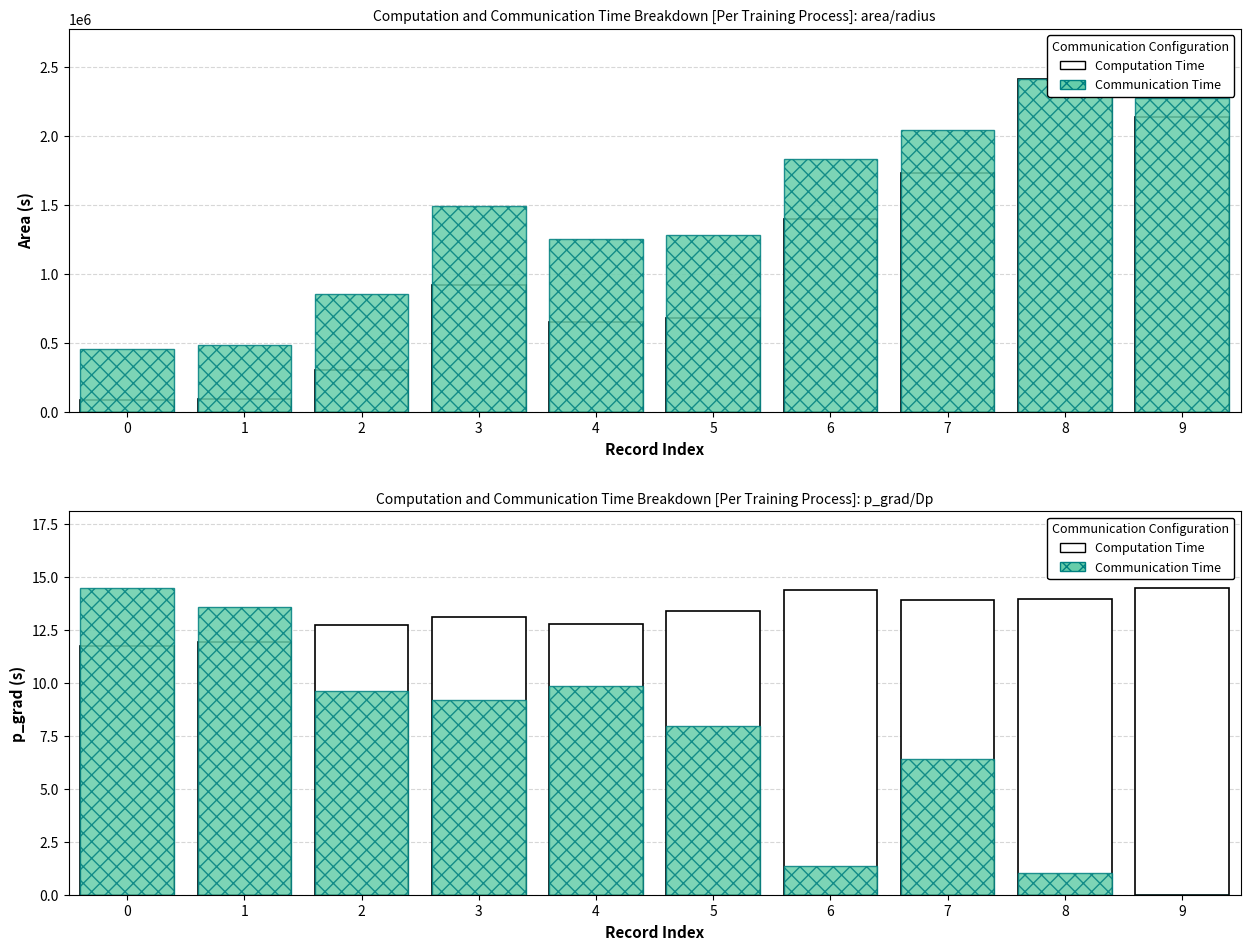

What is the total value across all series at 0?

26.2